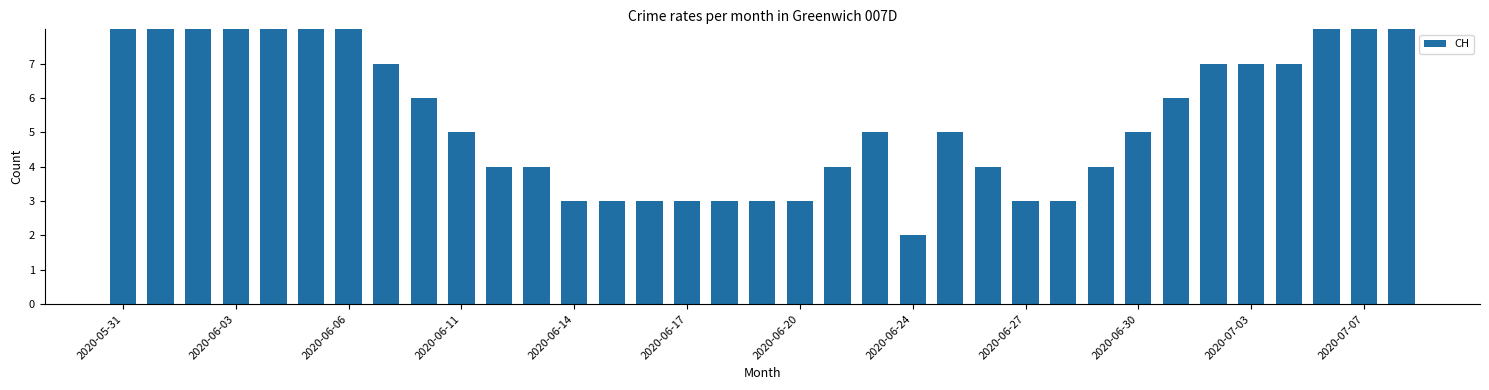

At which label does the data first exceed 5?

2020-05-31